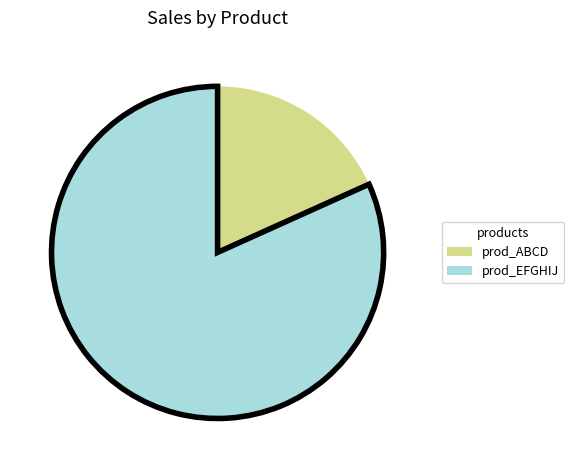

Does any single category account for the majority?

Yes